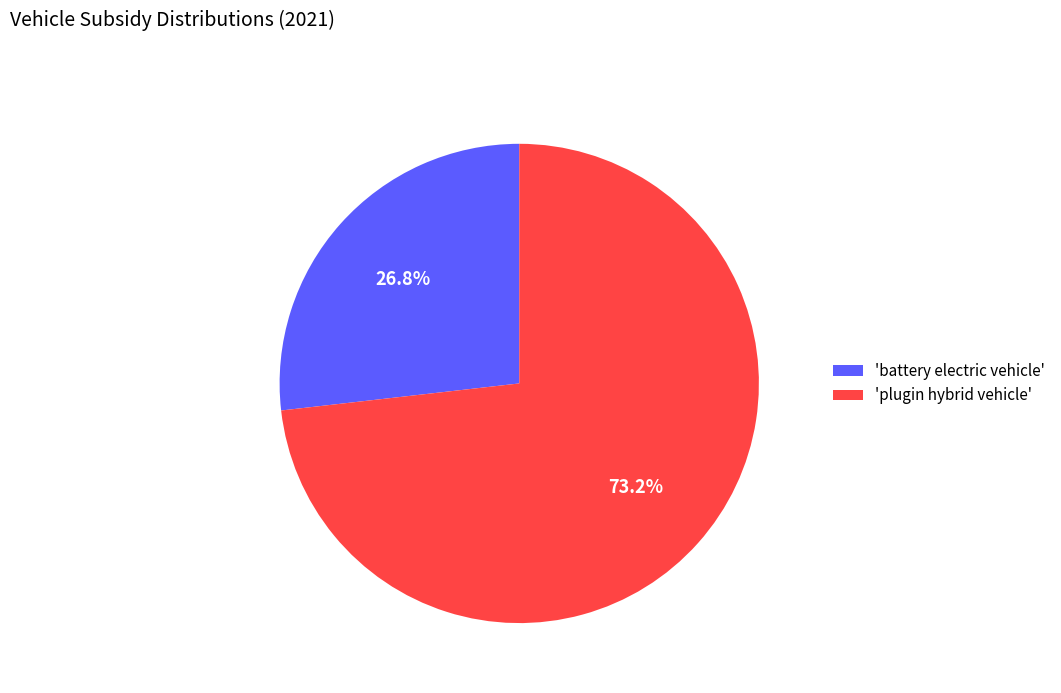

To the nearest percent, what is the difference between the largest and smallest slice percentages?

46%